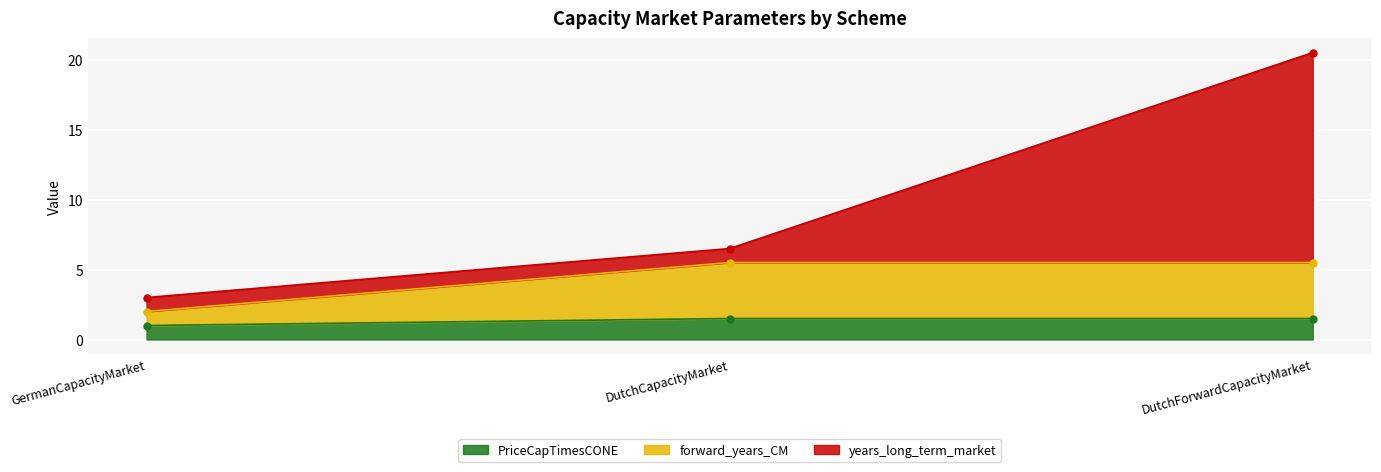

Is it true that PriceCapTimesCONE equals 1.5 at DutchCapacityMarket?

True